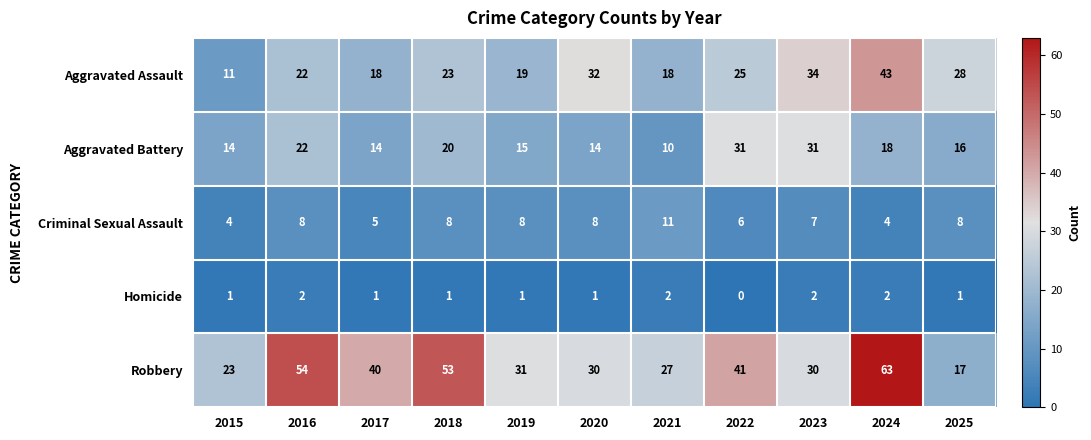

True or false: Aggravated Assault has a value of 15 at 2015.

False